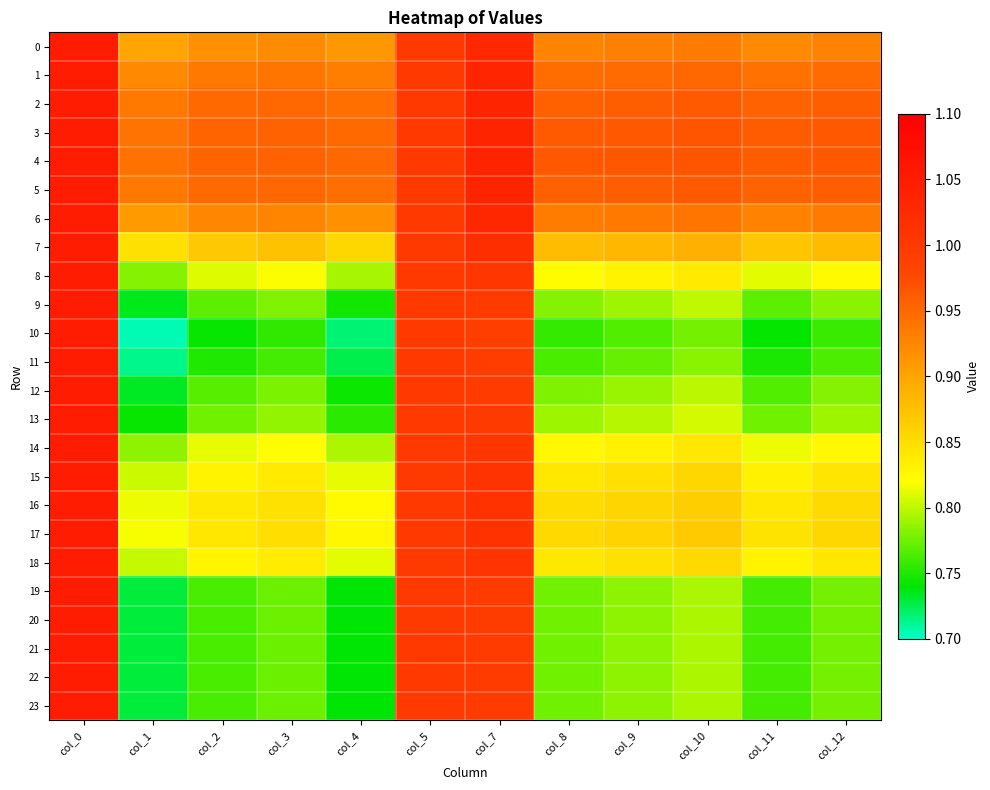

At which category is the sum across all series the highest?

col_0